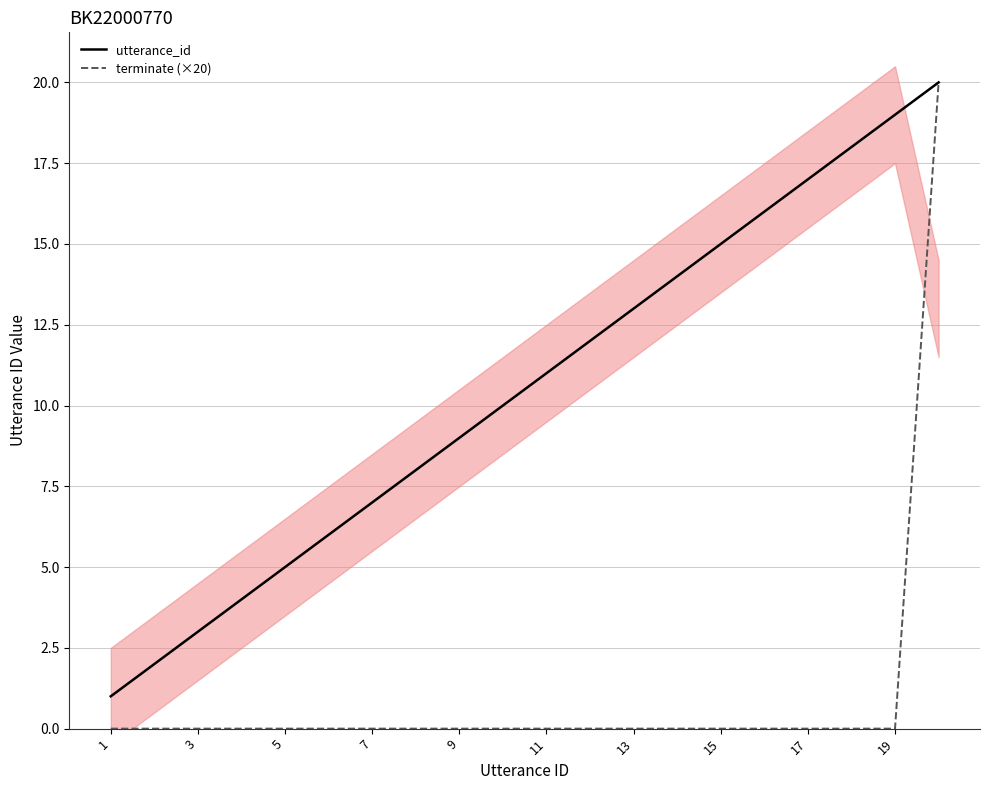

Rank the series by their maximum value, from lowest to highest.

utterance_id, terminate (×20)